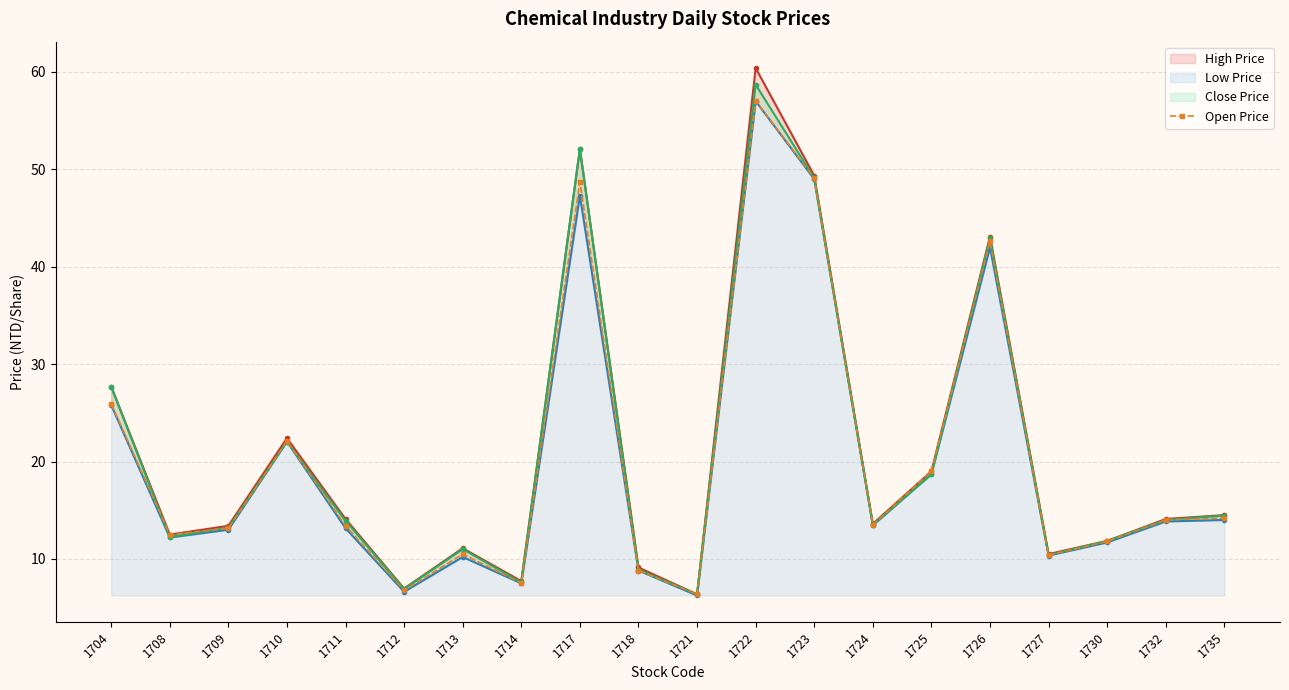

Which series has the largest total across all categories?

High Price